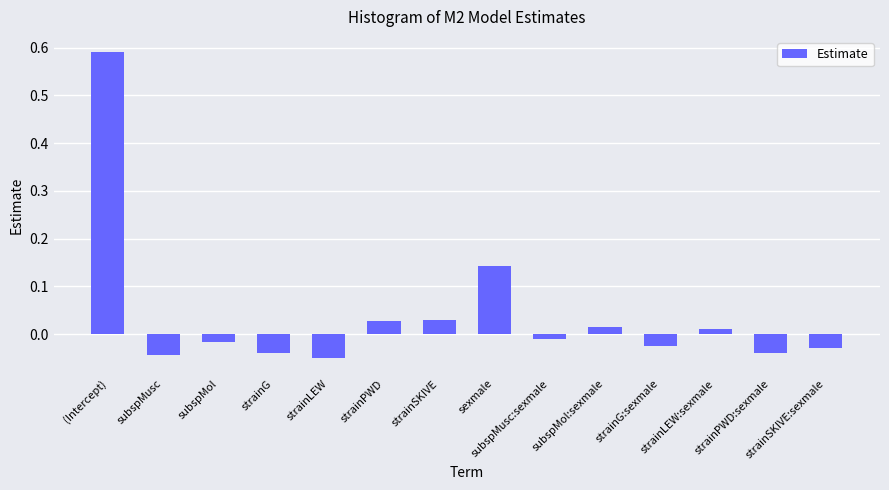

What is the change in value from subspMol:sexmale to strainPWD:sexmale?

-0.1